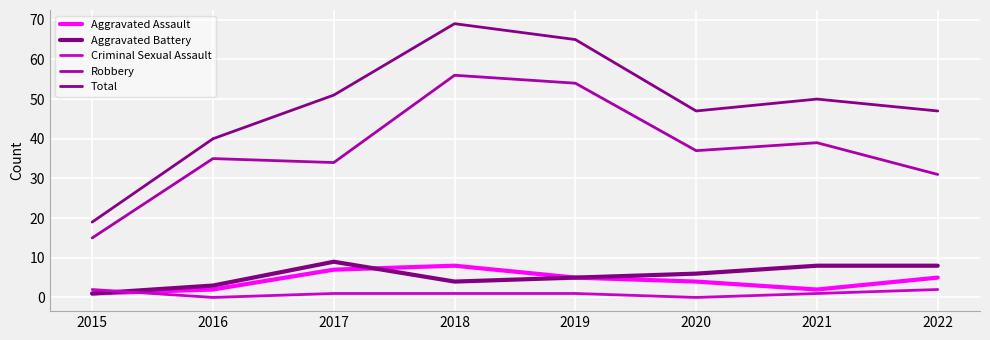

True or false: Total and Aggravated Assault cross at least once.

False